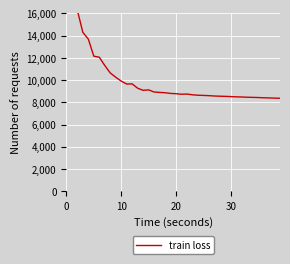

Reading right to left, transcribe all the data shown in this chart.

8361.3	8377.7	8393.9	8408.4	8429.2	8444.5	8455.6	8477.5	8491.8	8514.6	8533.9	8549.0	8567.7	8598.3	8620.1	8635.3	8676.6	8742.9	8727.1	8773.1	8799.9	8860.8	8891.5	8927.2	9119.6	9077.7	9269.1	9657.2	9644.6	9907.5	10255.1	10641.3	11311.0	12056.1	12147.1	13684.1	14289.9	16260.6	20838.7	64489.8